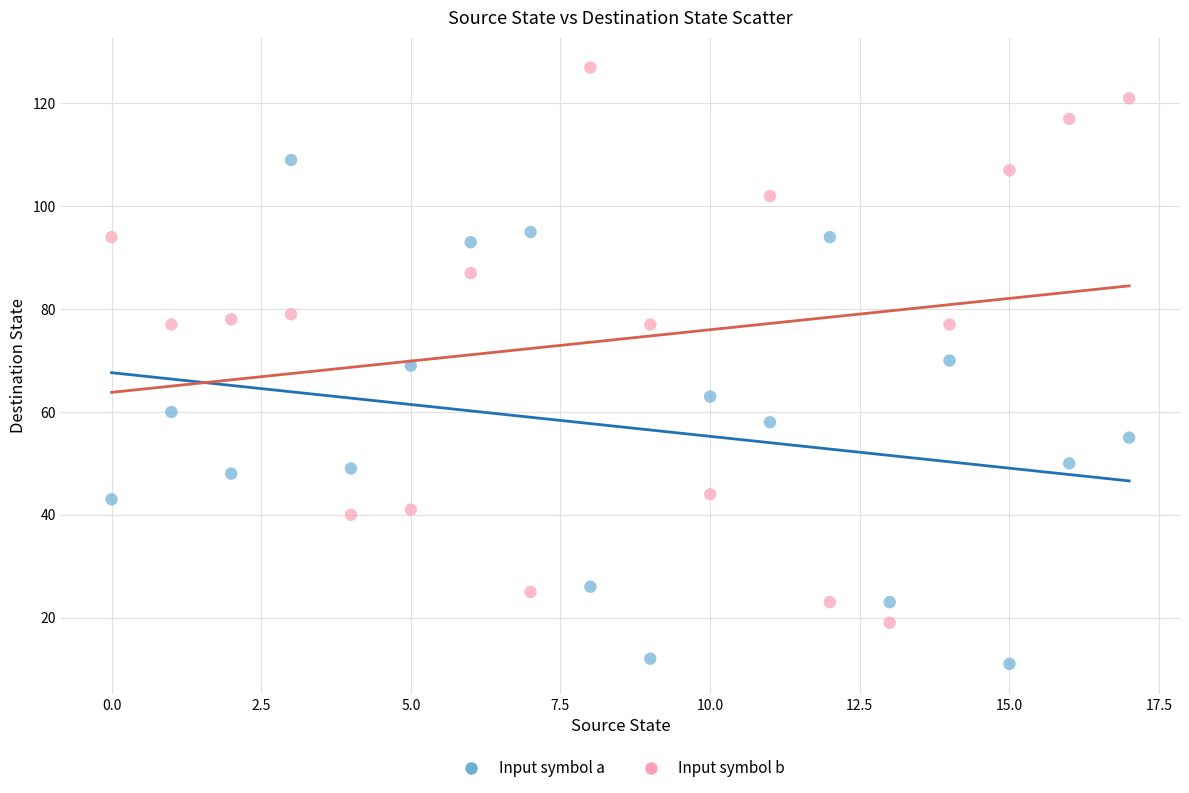

What are all the series names shown in the legend?

Input symbol a, Input symbol b